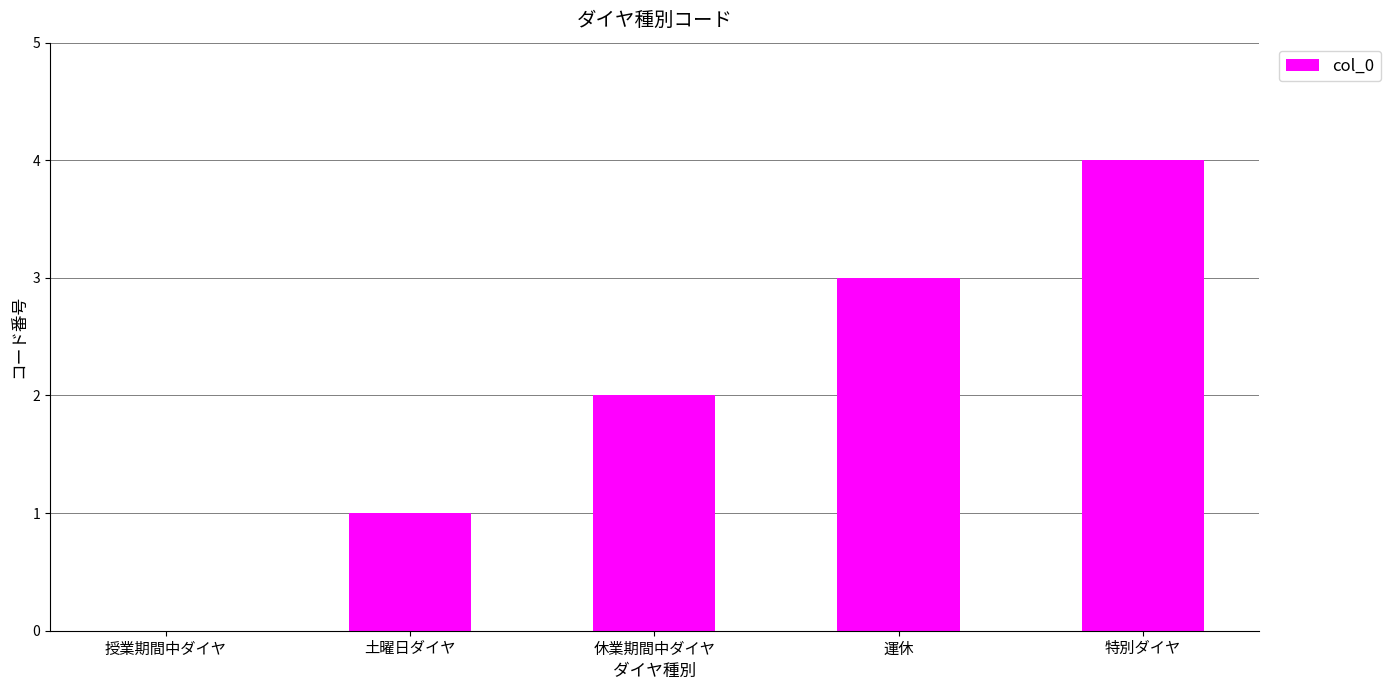

What is the change in value from 土曜日ダイヤ to 休業期間中ダイヤ?

+1